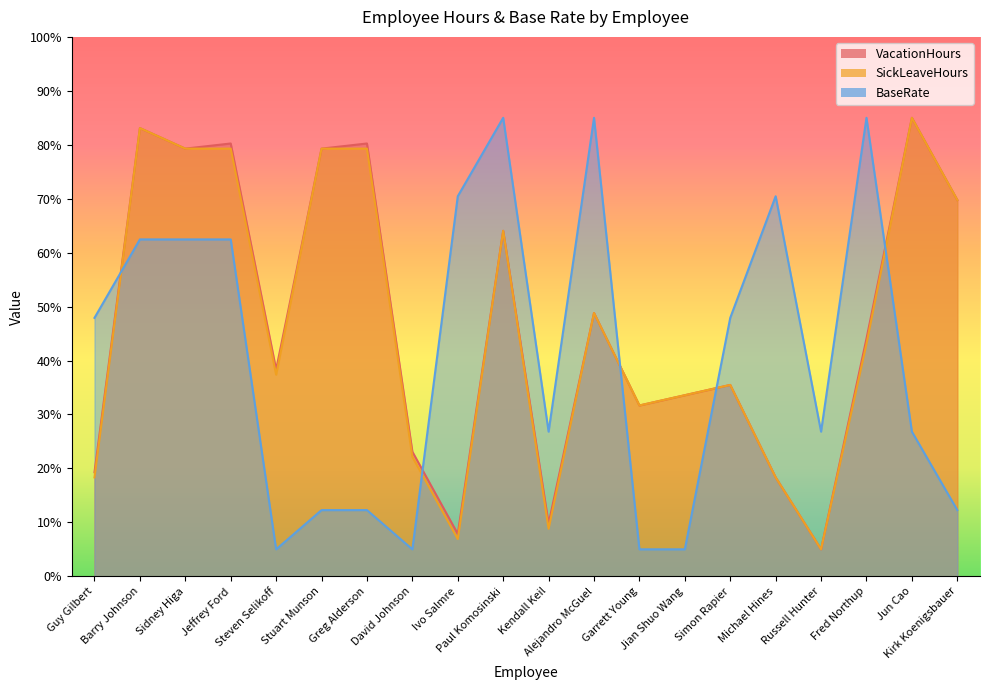

The SickLeaveHours series shows 8.7 at Fred Northup. True or false?

False